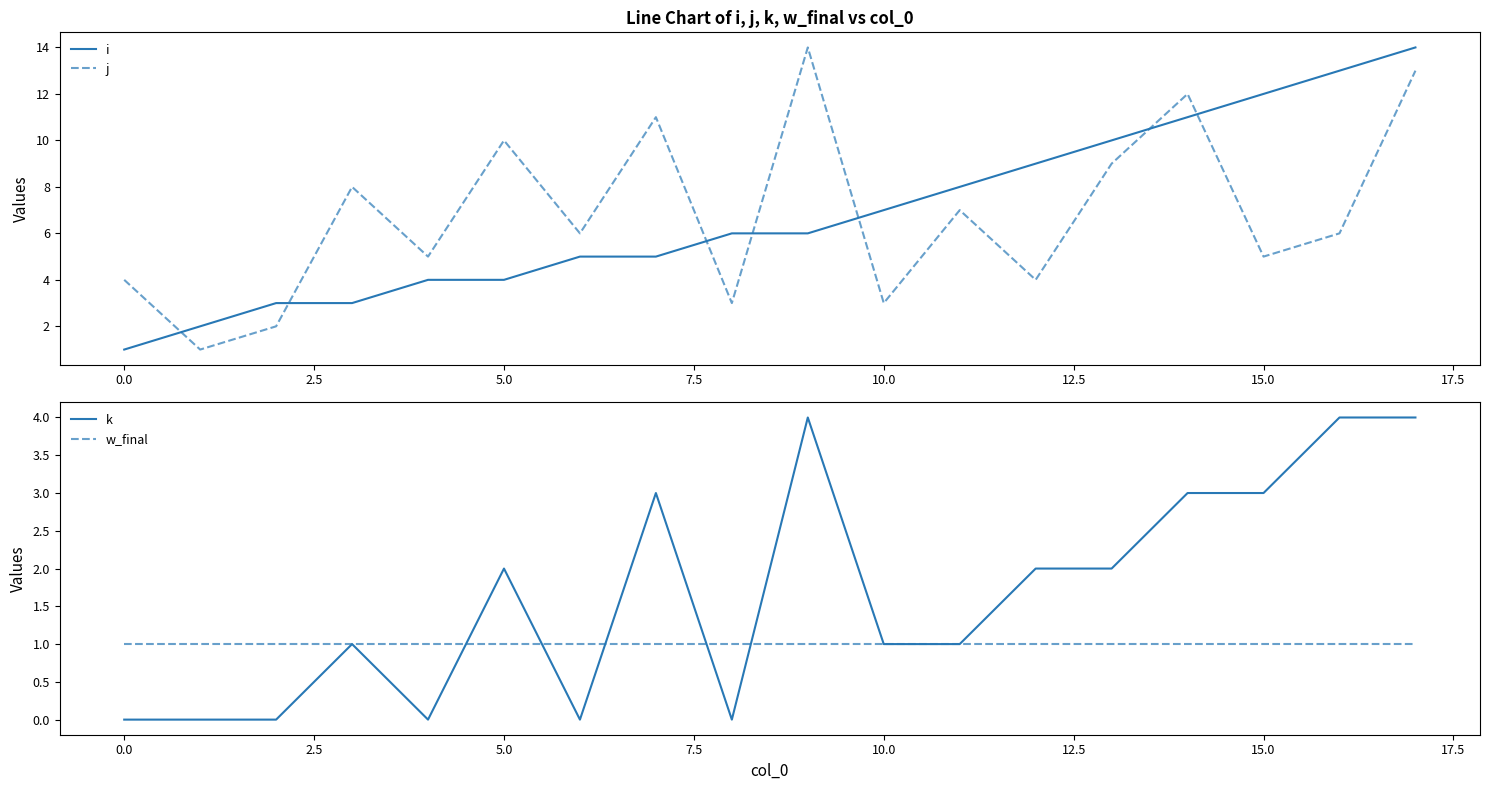

What is the spread (max minus min) of values at 15?

11